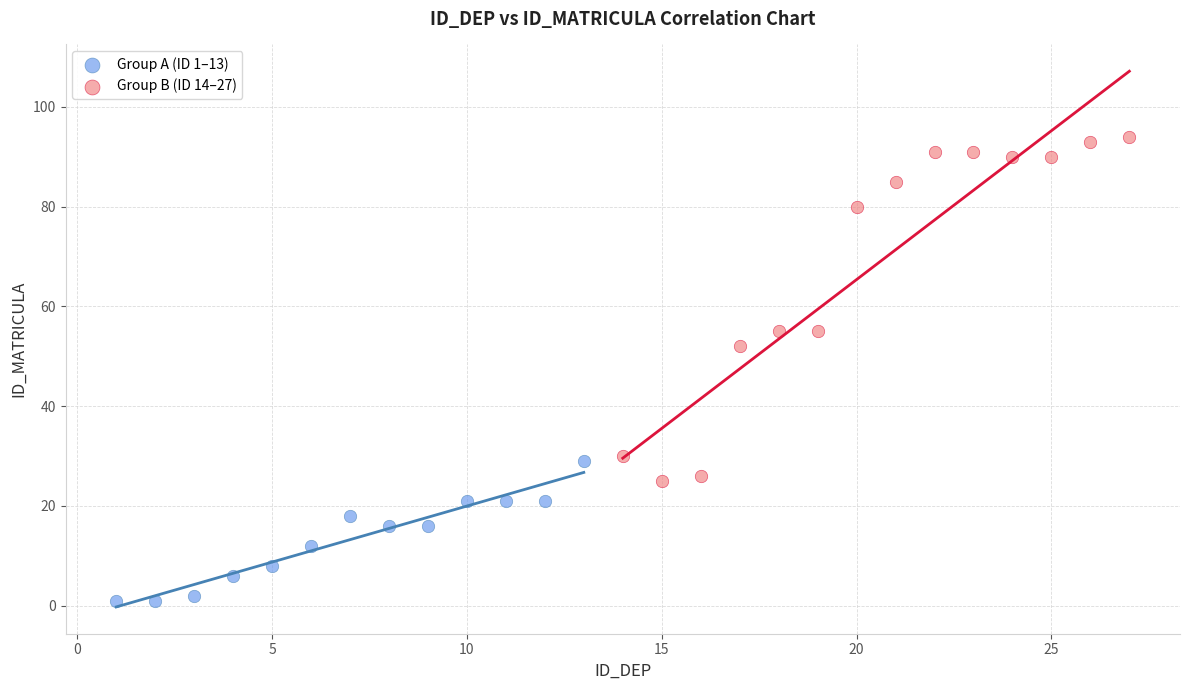

Which series contains the highest Y value?

Group B (ID 14–27)